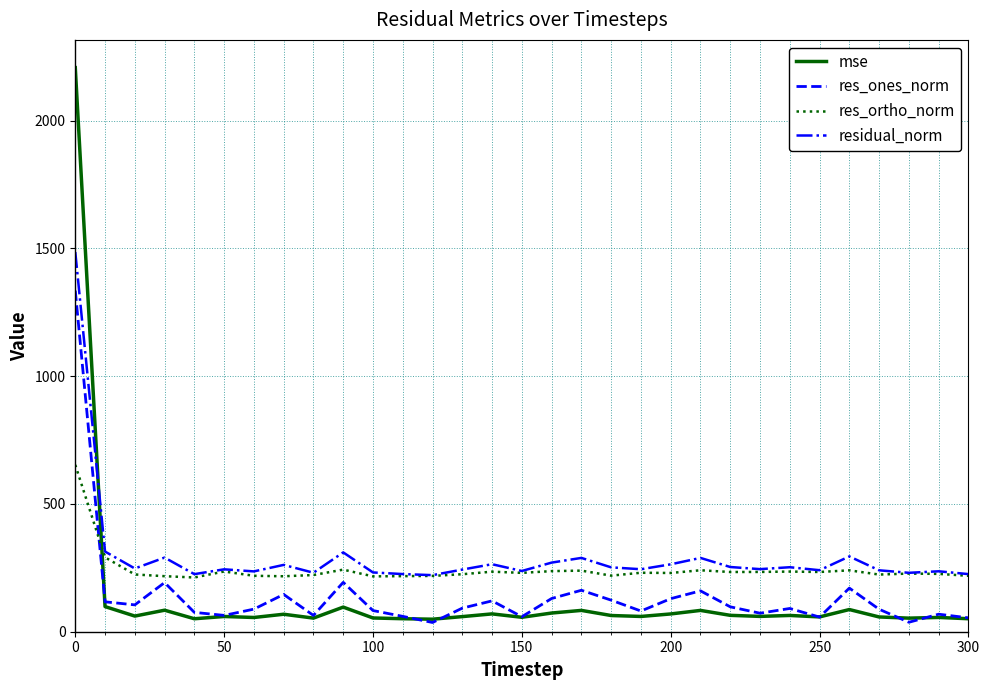

Which series has the largest range (max minus min)?

mse